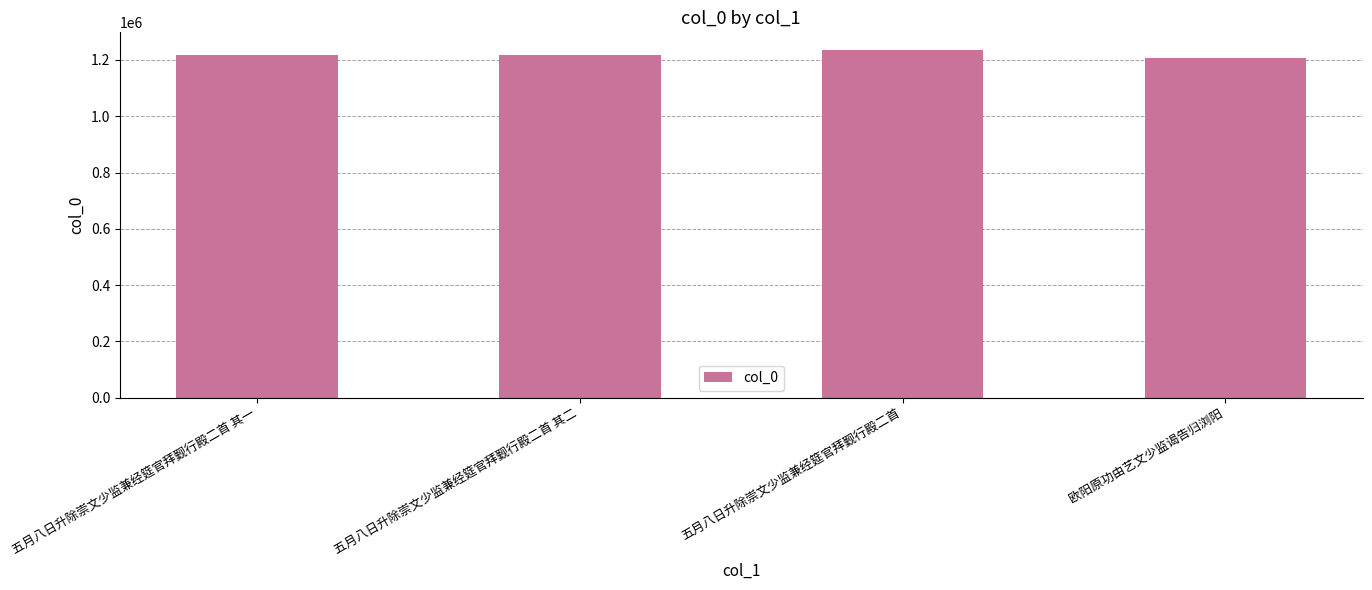

What is the label of the 3rd bar from the right?

五月八日升除崇文少监兼经筵官拜觐行殿二首 其二